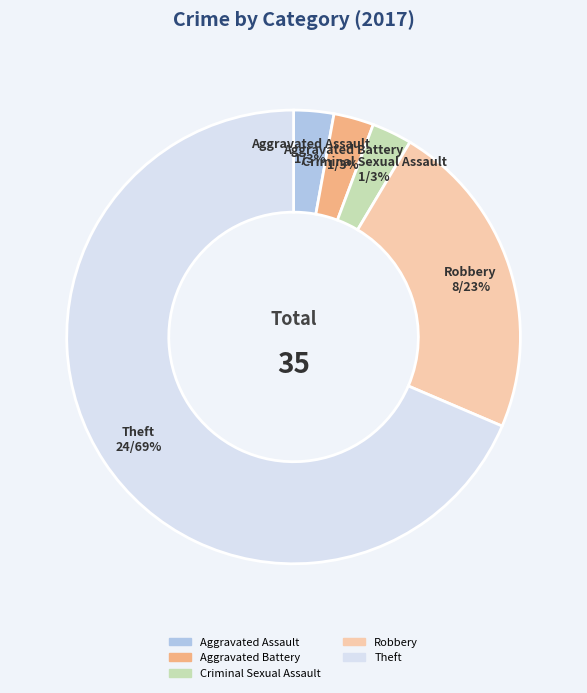

Combined, do Aggravated Battery and Criminal Sexual Assault account for over 50%?

No